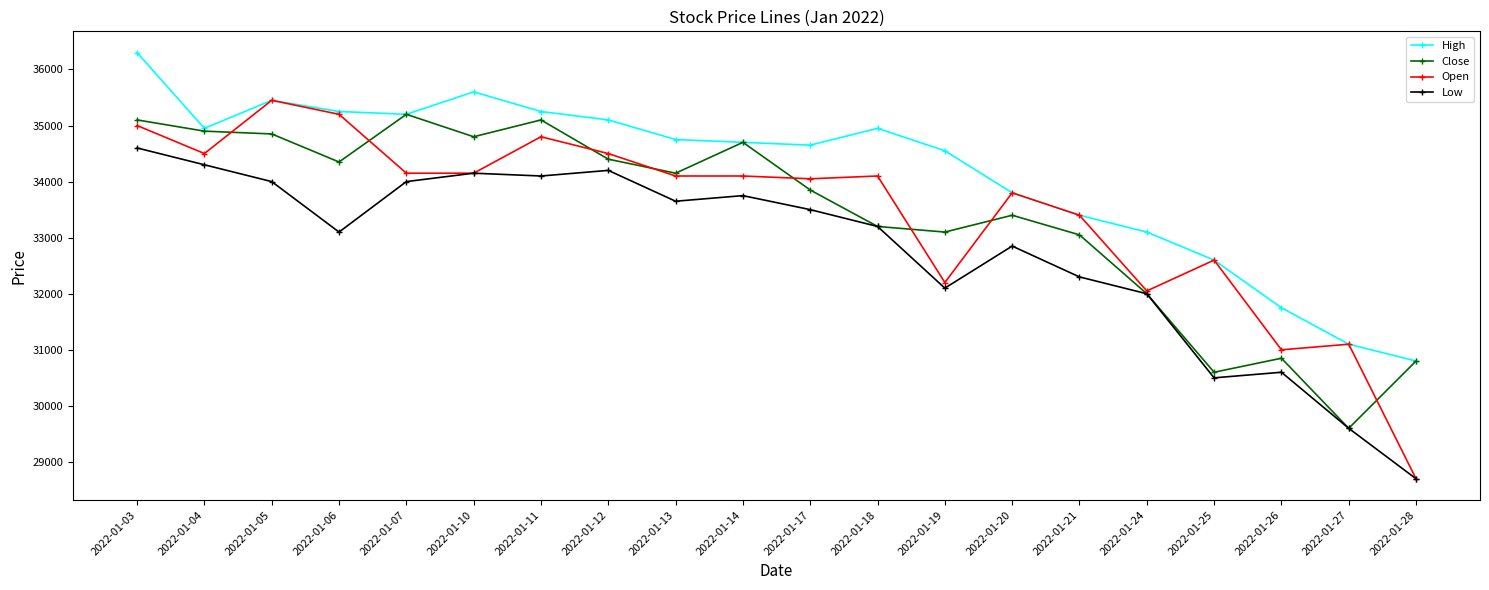

True or false: Low and High intersect in this chart.

False